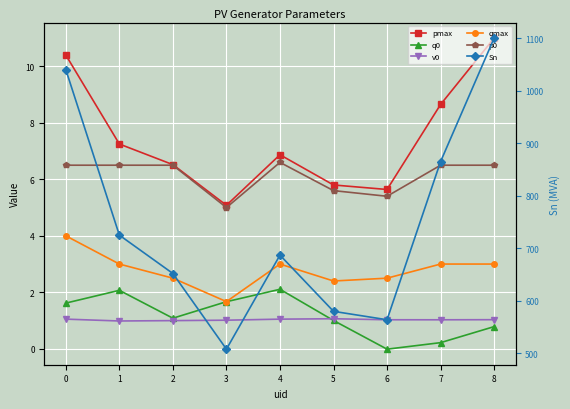

Reading left to right, transcribe all the data shown in this chart.

pmax: 0=10.4	1=7.2	2=6.5	3=5.1	4=6.9	5=5.8	6=5.6	7=8.7	8=11.0
q0: 0=1.6	1=2.1	2=1.1	3=1.7	4=2.1	5=1.0	6=-0.0	7=0.2	8=0.8
v0: 0=1.0	1=1.0	2=1.0	3=1.0	4=1.0	5=1.1	6=1.0	7=1.0	8=1.0
qmax: 0=4.0	1=3.0	2=2.5	3=1.7	4=3.0	5=2.4	6=2.5	7=3.0	8=3.0
p0: 0=6.5	1=6.5	2=6.5	3=5.0	4=6.6	5=5.6	6=5.4	7=6.5	8=6.5
Sn: 0=1040.0	1=725.0	2=652.0	3=508.0	4=687.0	5=580.0	6=564.0	7=865.0	8=1100.0